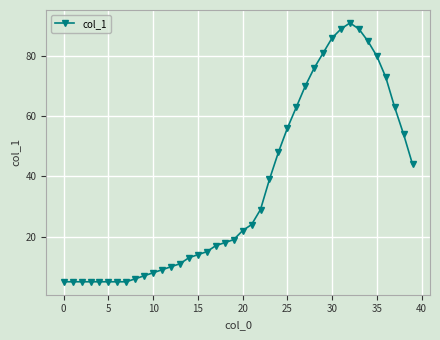

What is the difference between the maximum and minimum values?

86